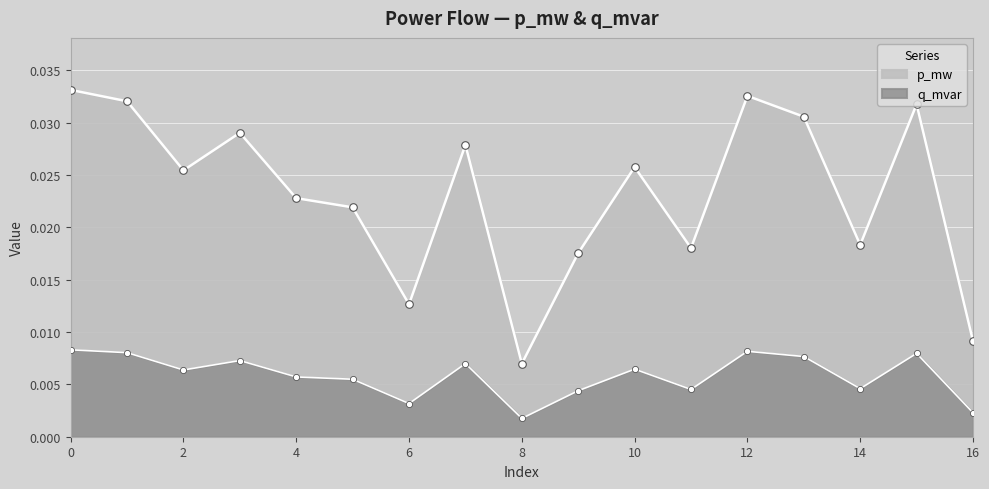

At how many categories does at least one series exceed 0?

17